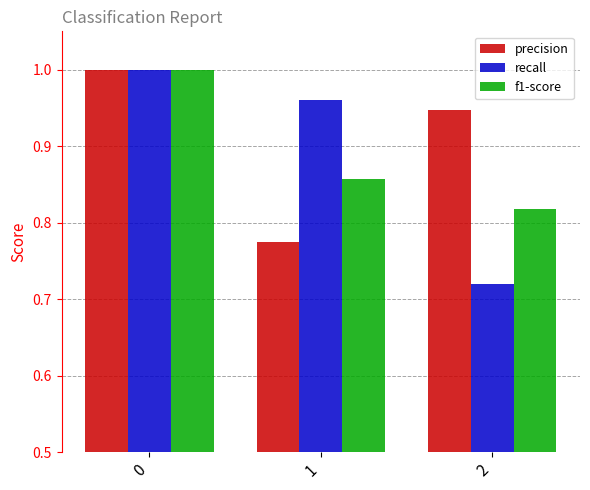

Which series changed the most between 1 and 2?

recall